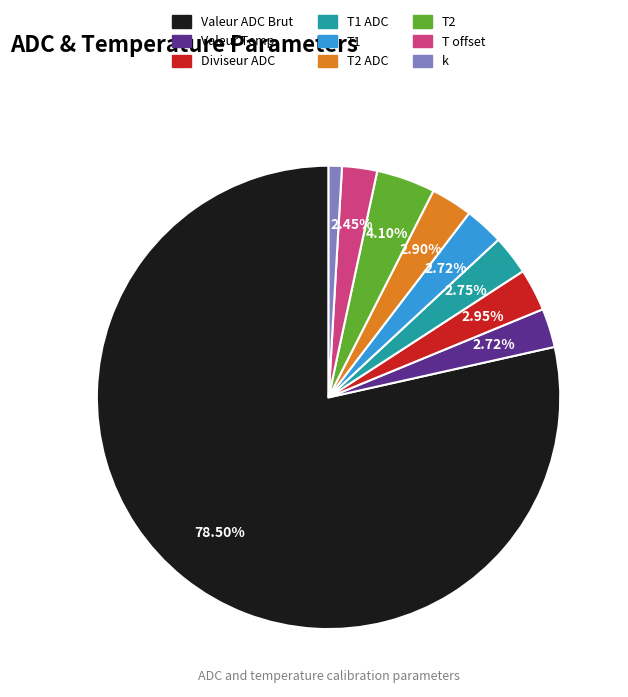

How many segments does this pie chart have?

9